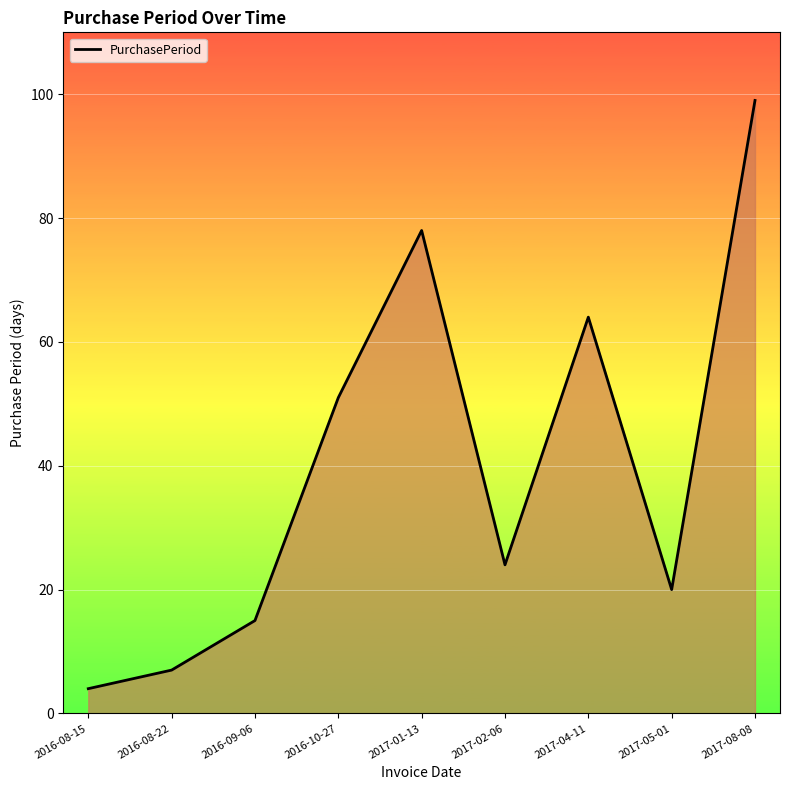

Where is the first local minimum?

2017-02-06